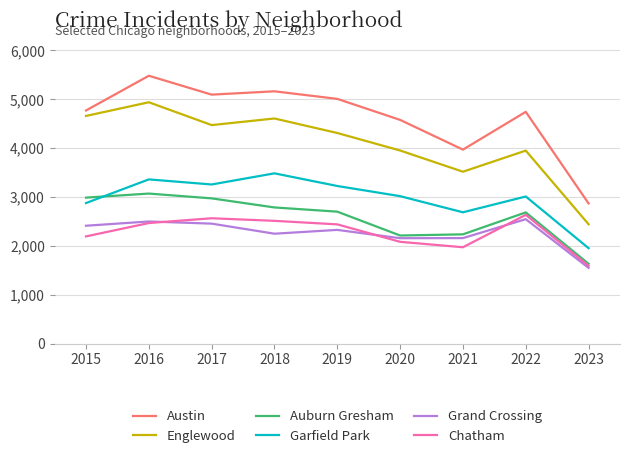

How many interior local peaks does the Chatham series have?

2